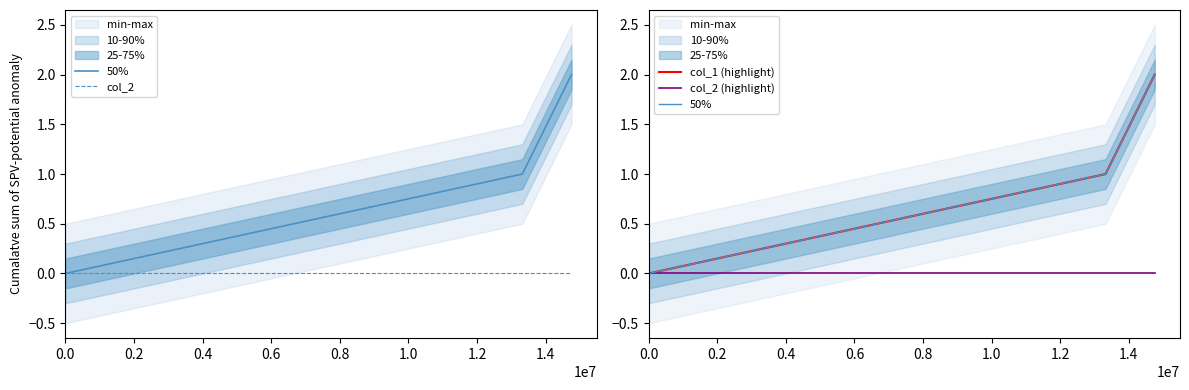

Is it true that col_2 (highlight) equals 0 at 0.2?

True